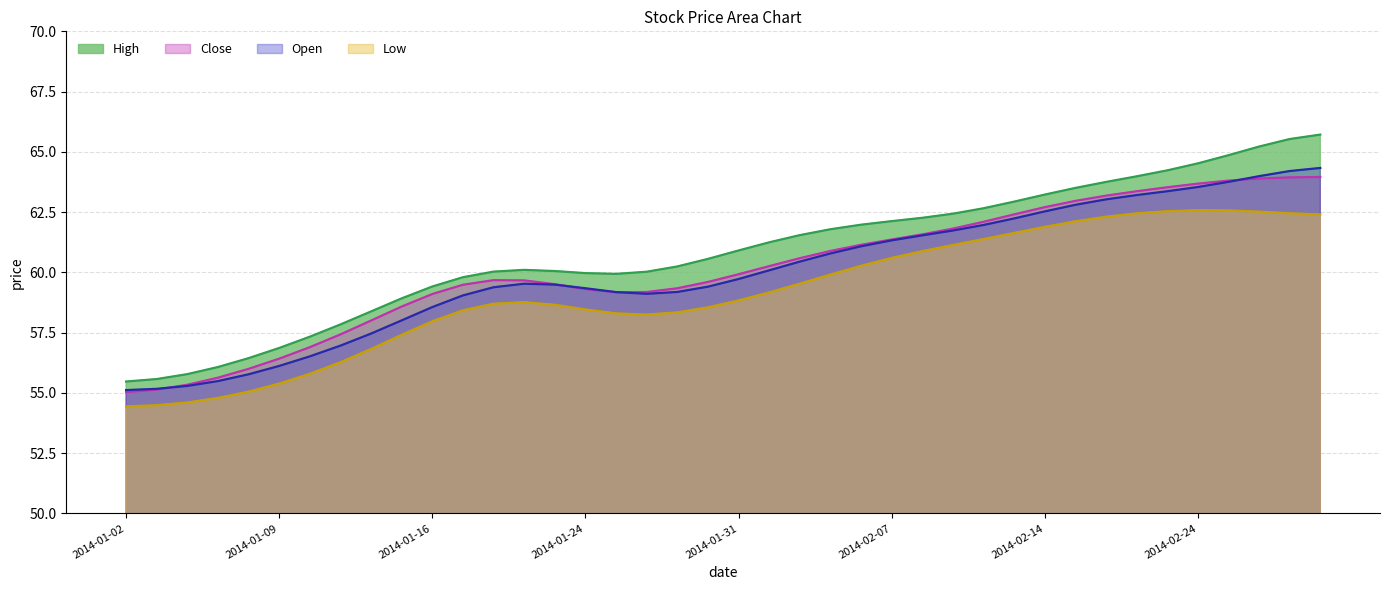

What is the total value across all series at 2014-01-24?

237.1